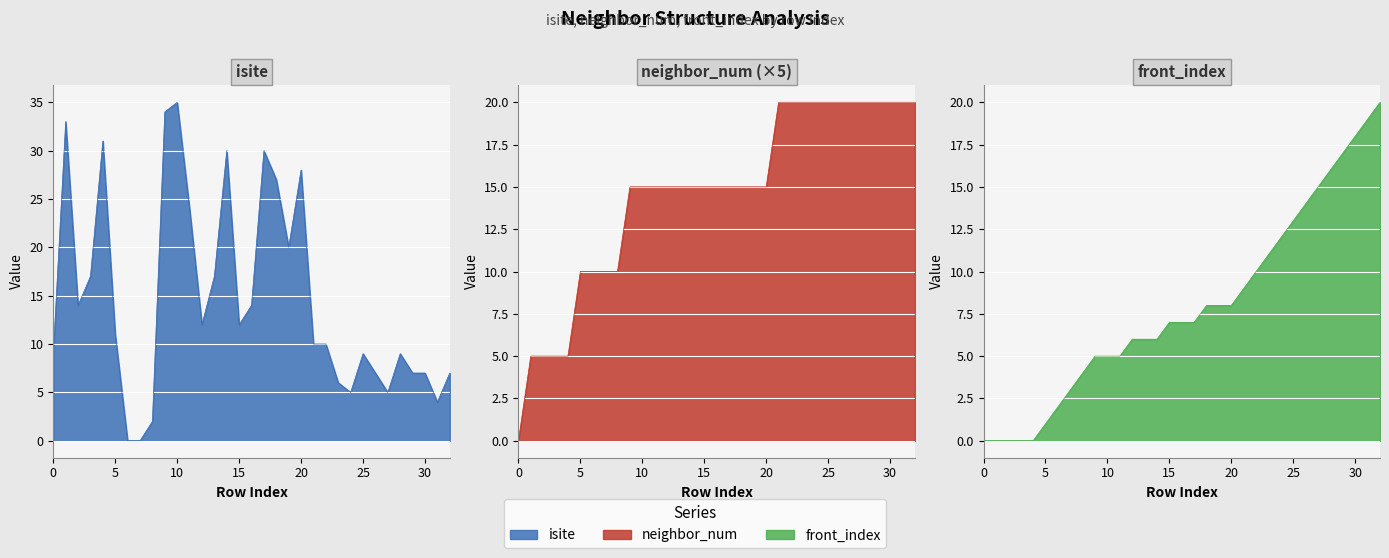

How many lines are shown in the chart?

3